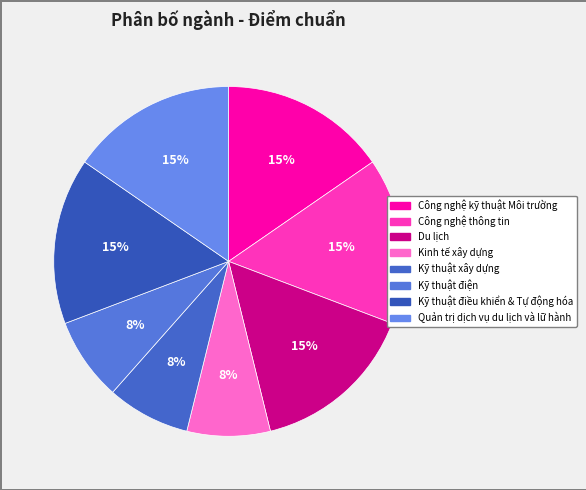

How many slices are in this pie chart?

8